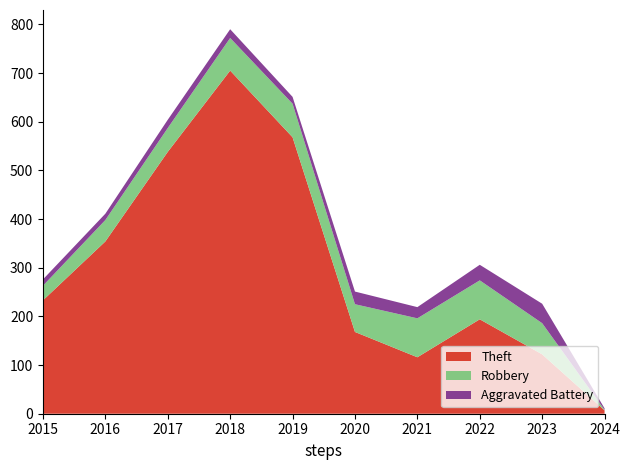

Reading left to right, list all the values displayed in this chart.

Theft: 2015=233	2016=354	2017=538	2018=705	2019=568	2020=168	2021=116	2022=194	2023=122	2024=7
Robbery: 2015=30	2016=44	2017=49	2018=67	2019=69	2020=57	2021=80	2022=80	2023=64	2024=1
Aggravated Battery: 2015=13	2016=13	2017=17	2018=18	2019=14	2020=26	2021=23	2022=32	2023=40	2024=3